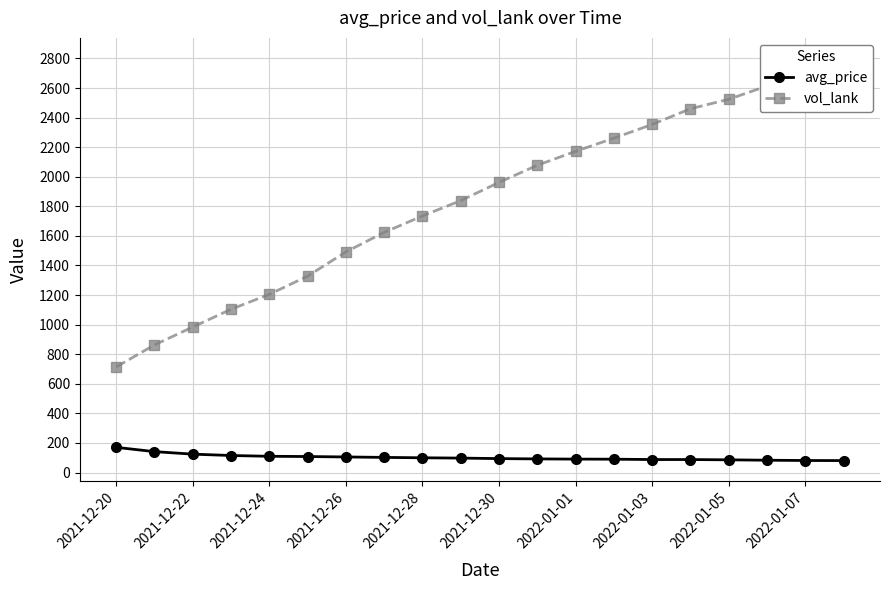

True or false: vol_lank and avg_price cross at least once.

False